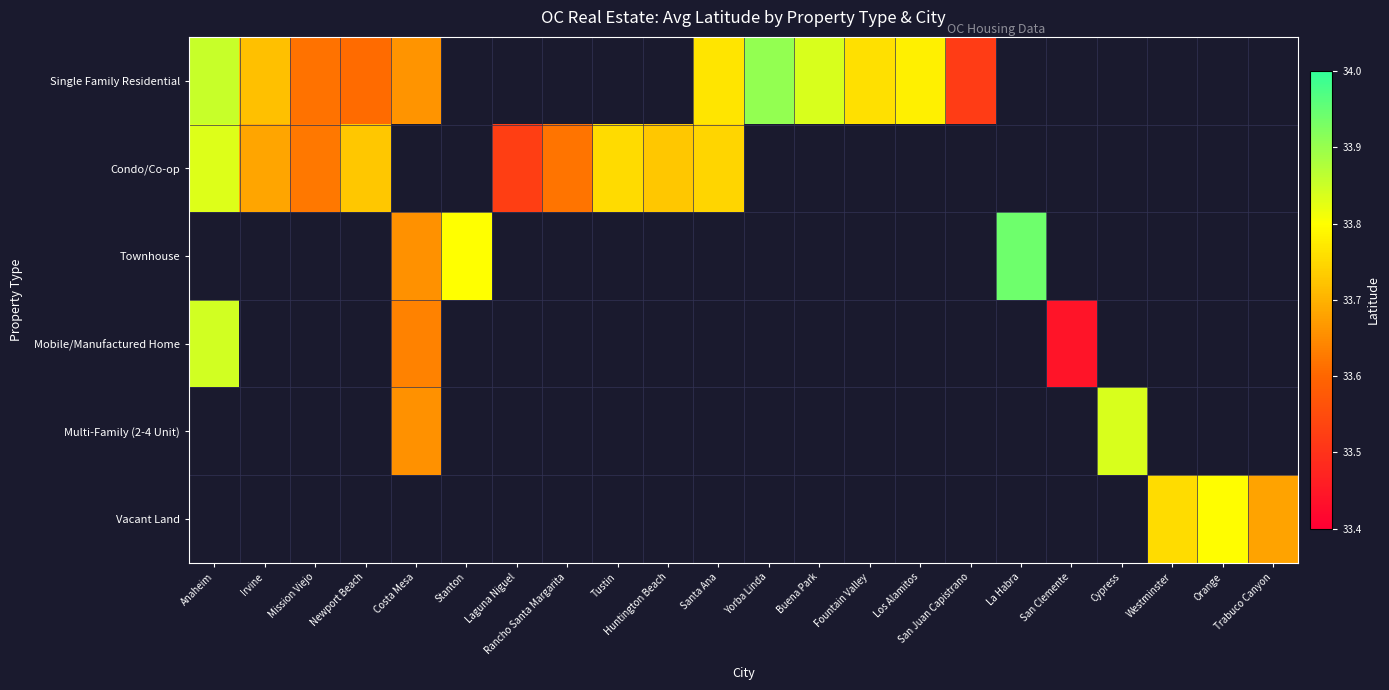

Rank the series by their maximum value, from highest to lowest.

Single Family Residential, Condo/Co-op, Townhouse, Mobile/Manufactured Home, Multi-Family (2-4 Unit), Vacant Land